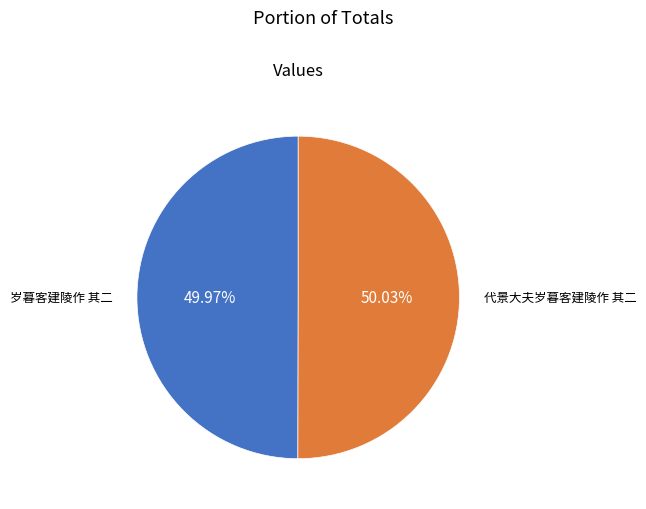

Is there any slice that represents more than half of the pie?

Yes